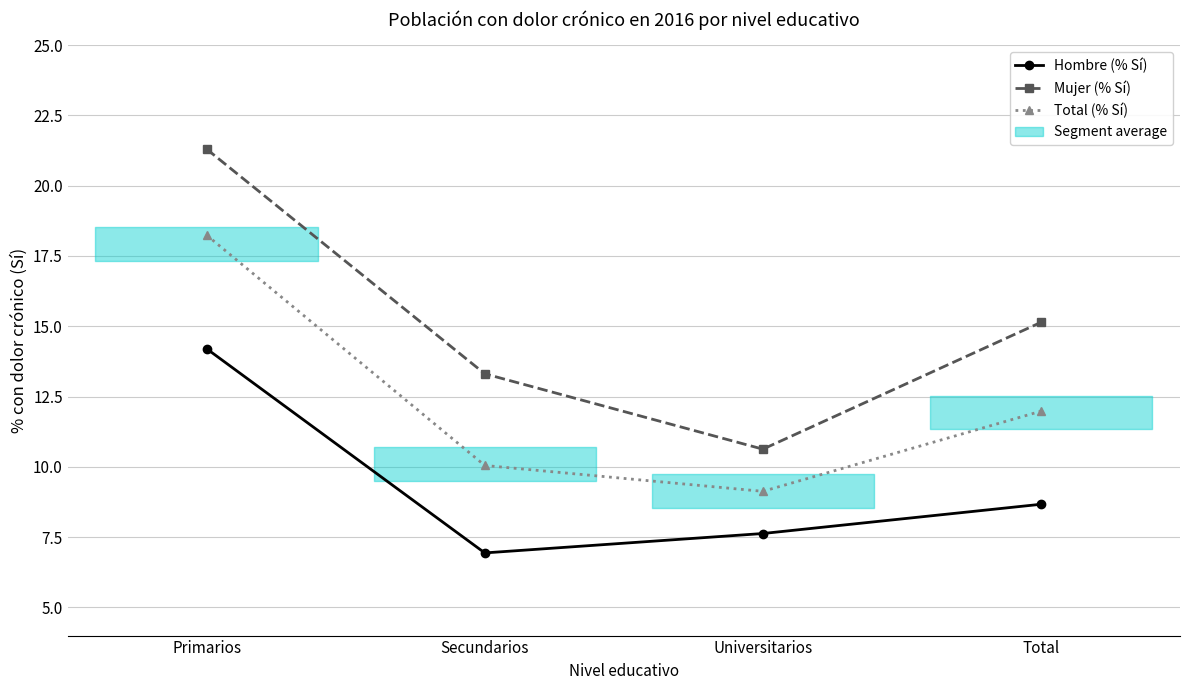

What is the sum of the Mujer (% Sí) values at Total and Primarios?

36.4